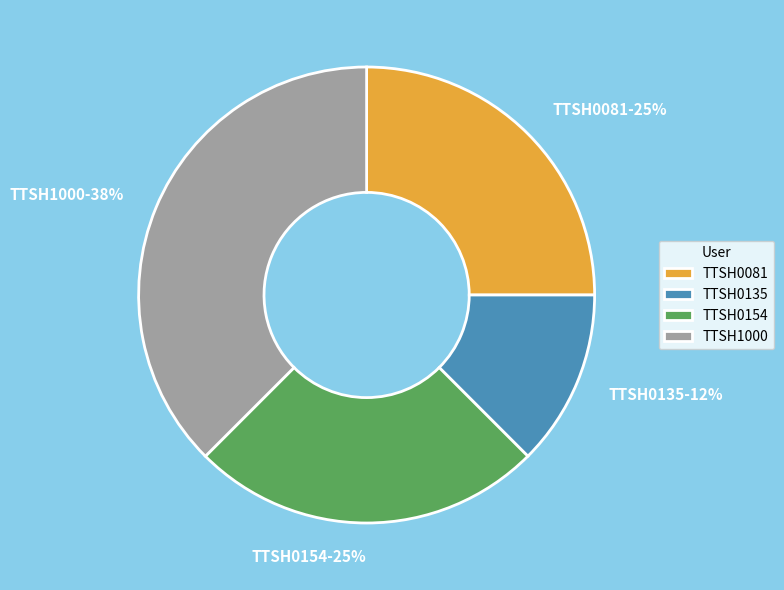

True or false: TTSH0154 accounts for 25% of the total.

True